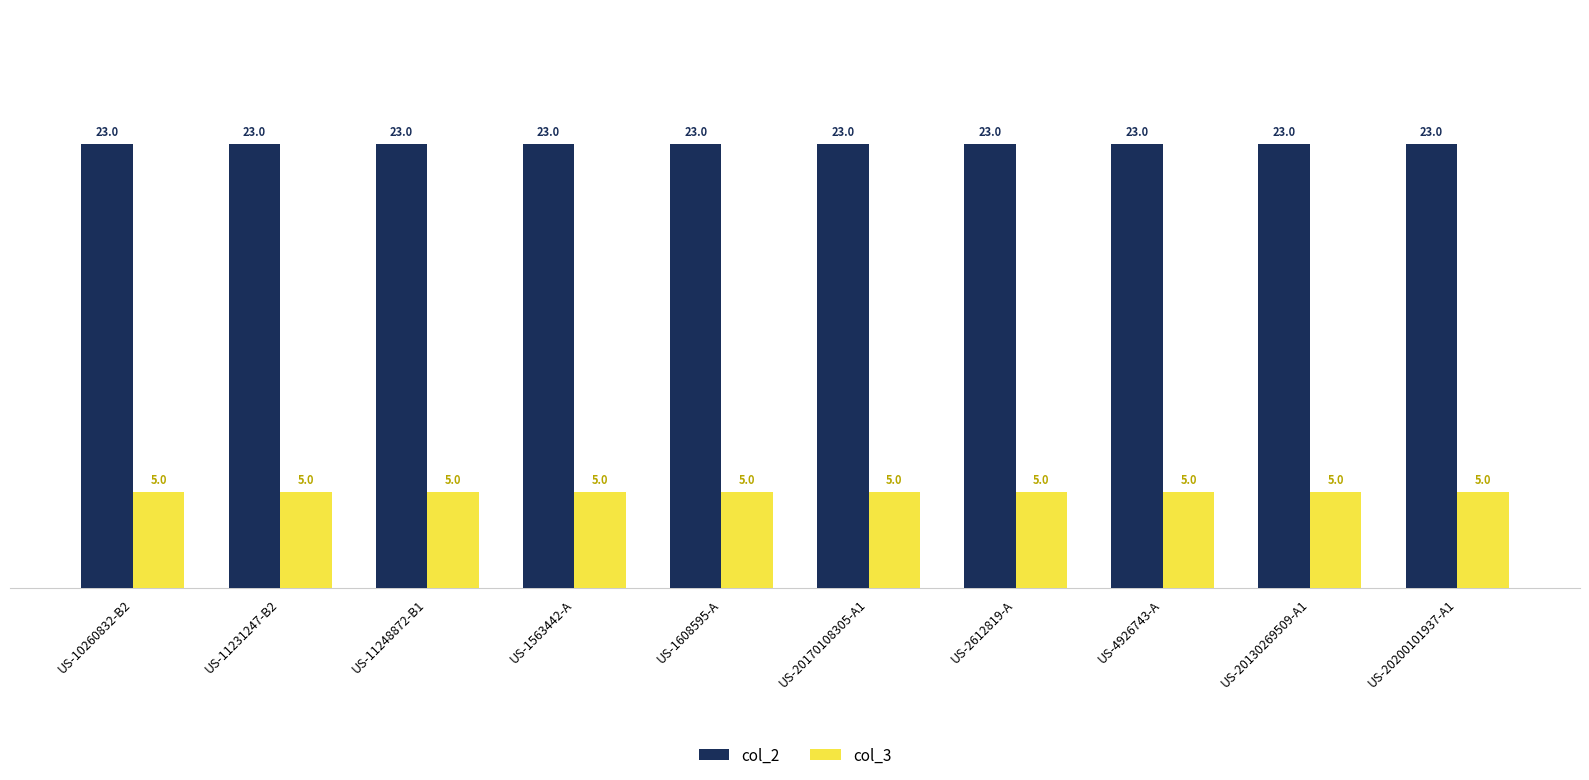

What is the smallest value displayed?

5